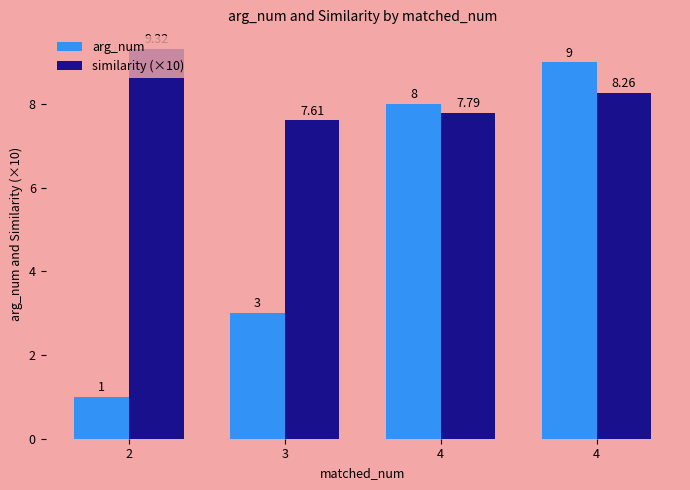

How many bars are there in each group?

2